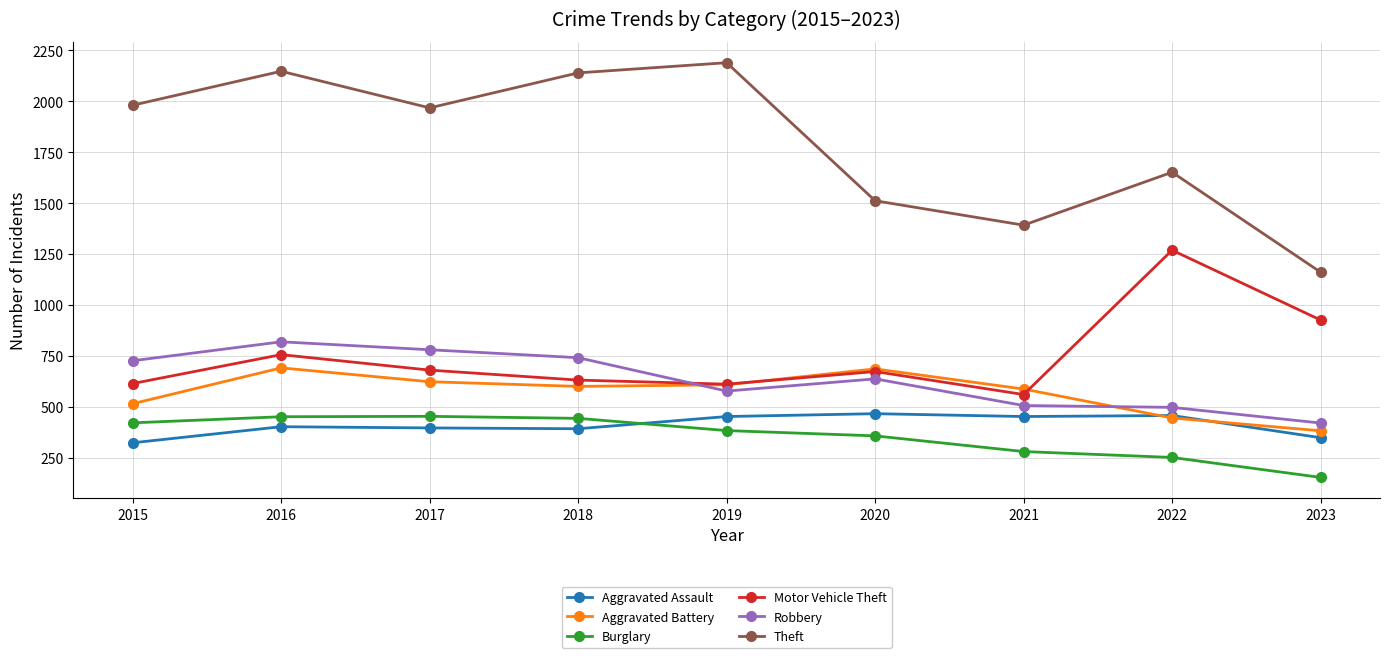

How many intersections are there between Aggravated Battery and Aggravated Assault?

2